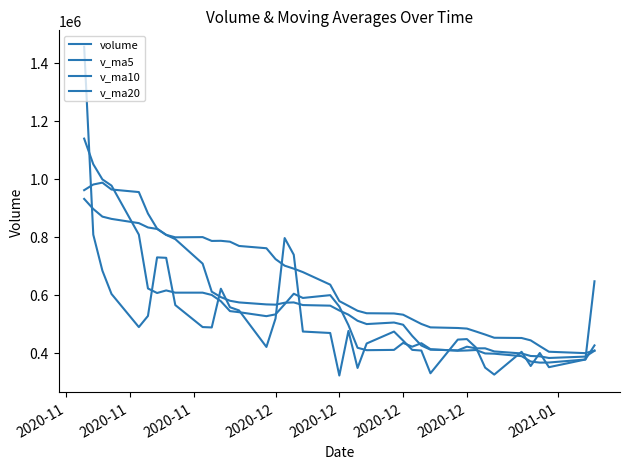

Which category has the highest value across all series?

2020-11